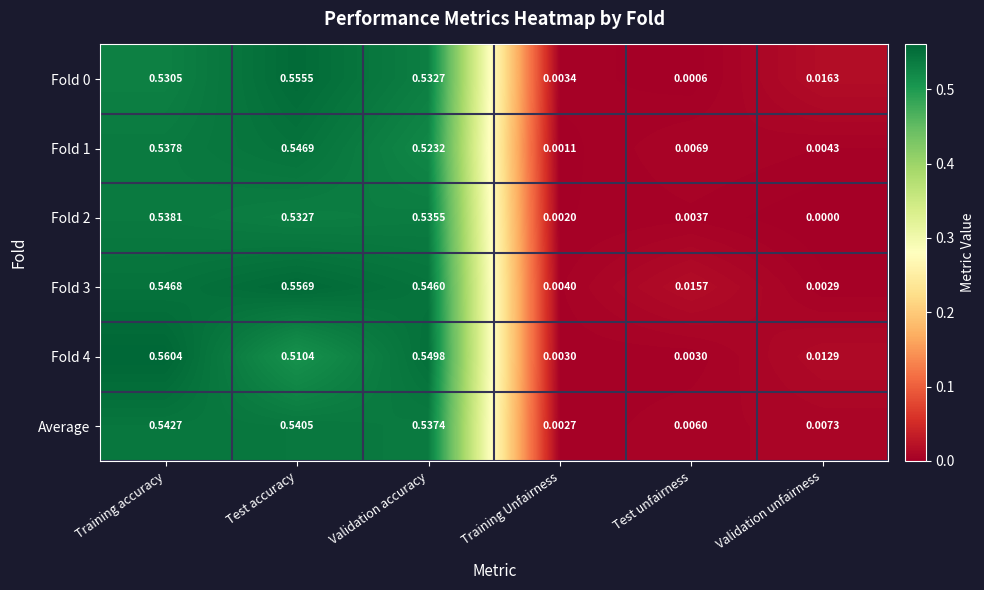

Where is Fold 3 nearest to the value 0?

Validation unfairness